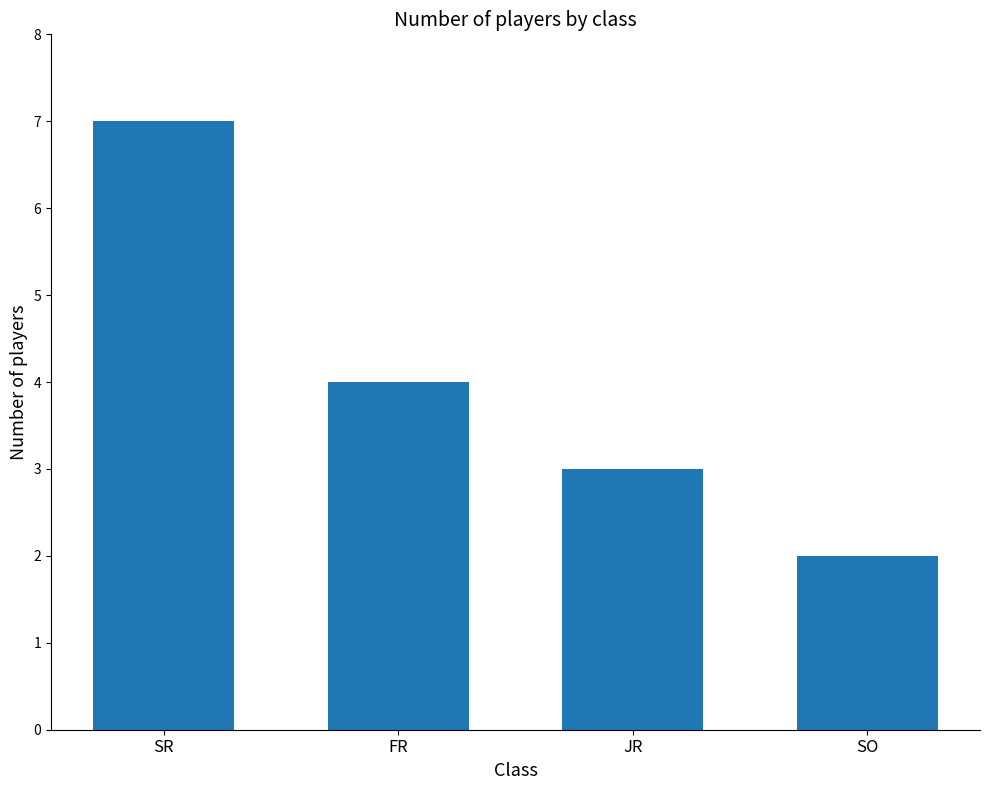

What is the greatest value displayed?

7